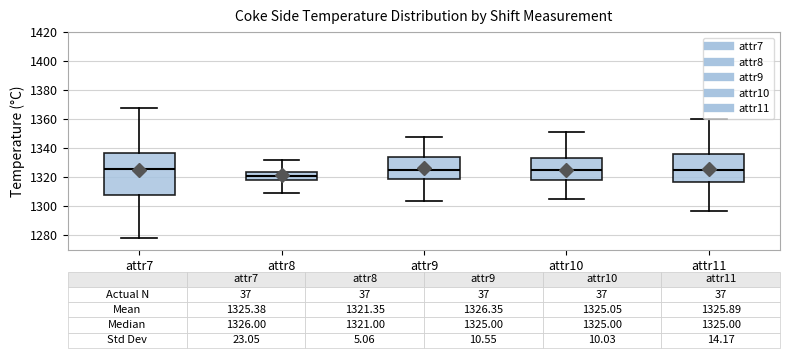

Comparing the boxes themselves (not the whiskers), which one is the tallest?

attr7